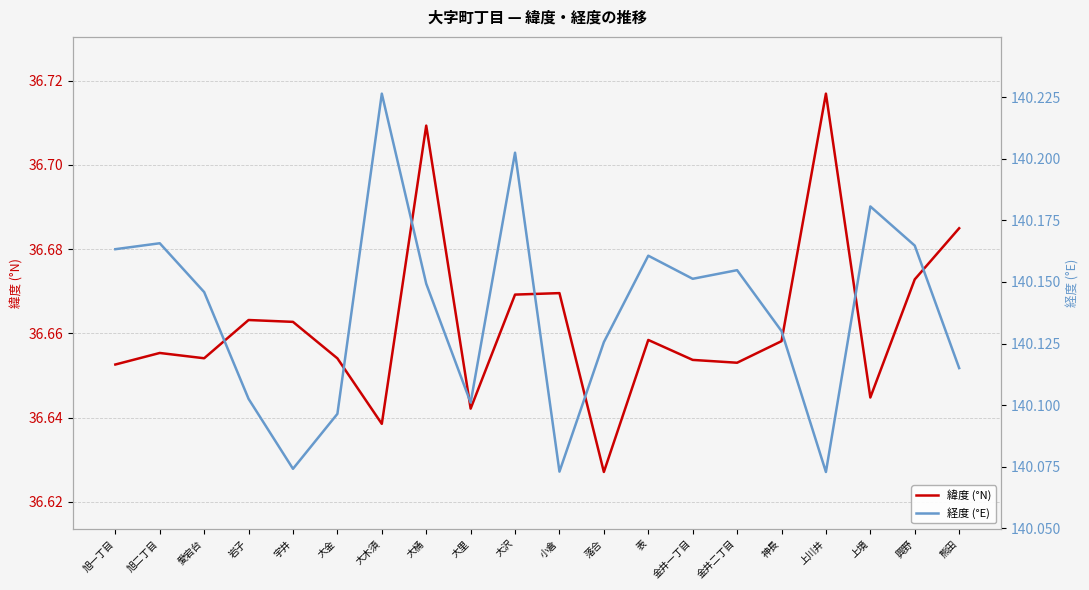

How many lines are shown in the chart?

2